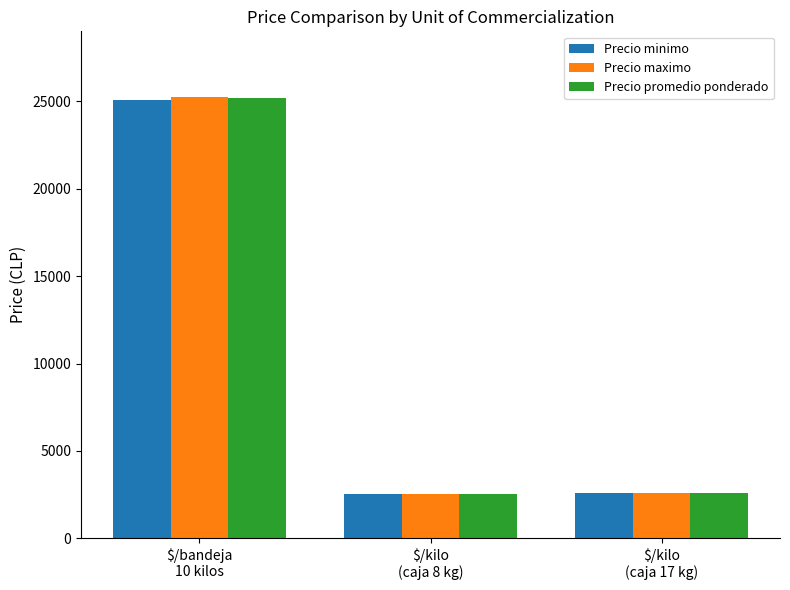

What is the sum of the Precio minimo values at $/kilo
(caja 8 kg) and $/kilo
(caja 17 kg)?

5117.6